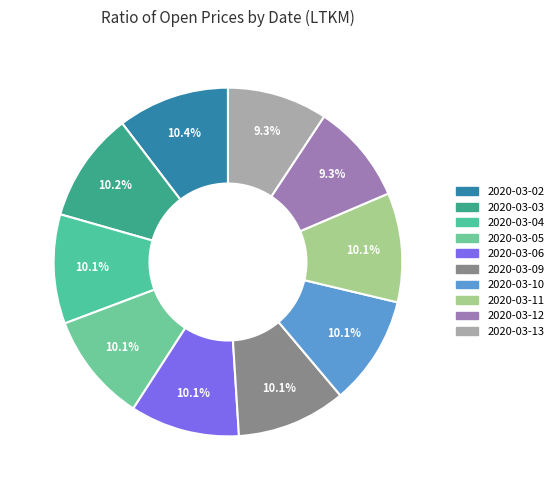

To the nearest percent, what is the average slice percentage?

10%